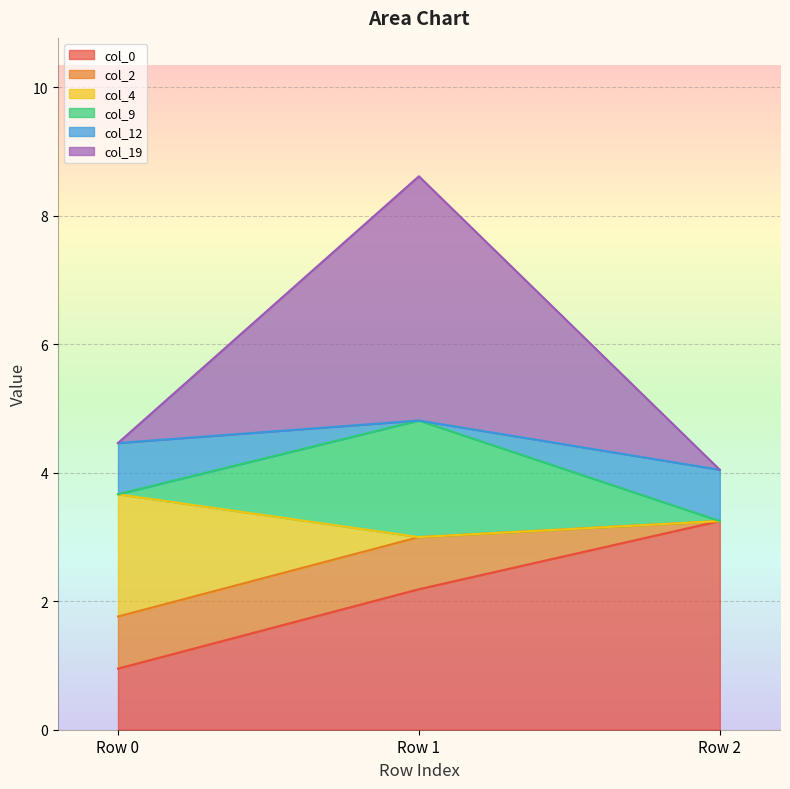

What is the sum of all col_0 values?

6.4